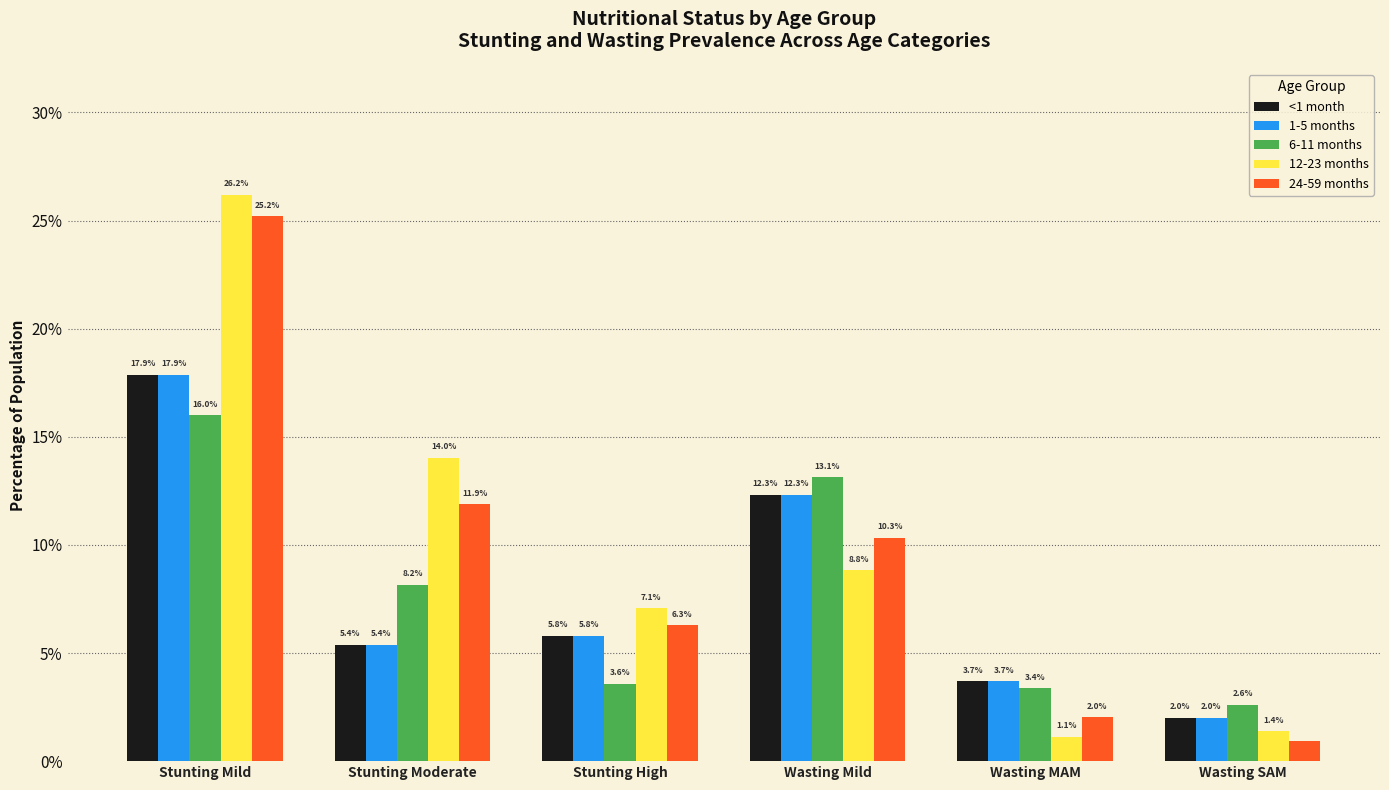

What are all the series names shown in the legend?

<1 month, 1-5 months, 6-11 months, 12-23 months, 24-59 months